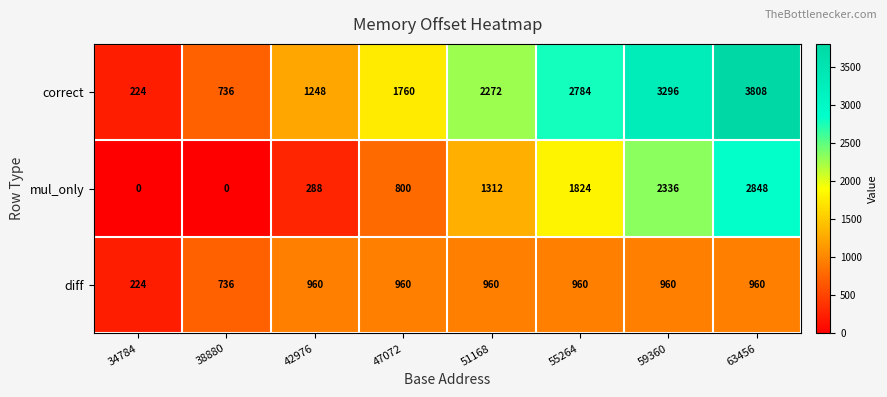

Reading left to right, transcribe all the data shown in this chart.

correct: 34784=224	38880=736	42976=1248	47072=1760	51168=2272	55264=2784	59360=3296	63456=3808
mul_only: 34784=0	38880=0	42976=288	47072=800	51168=1312	55264=1824	59360=2336	63456=2848
diff: 34784=224	38880=736	42976=960	47072=960	51168=960	55264=960	59360=960	63456=960